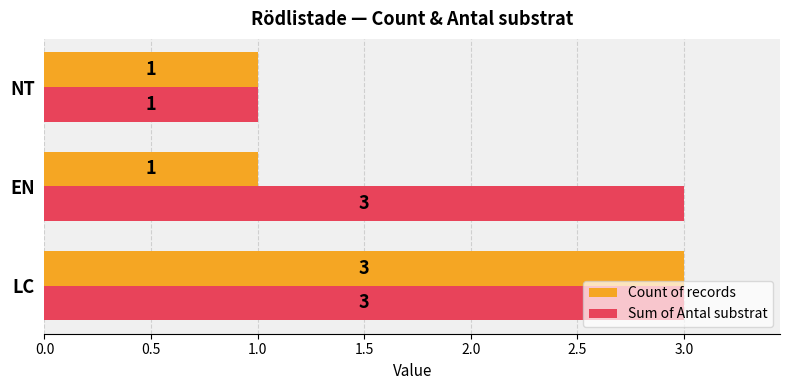

List the series in order of their overall mean, lowest first.

Count of records, Sum of Antal substrat